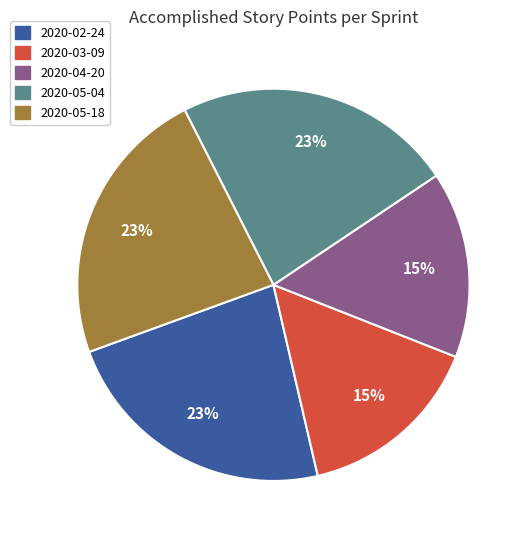

To the nearest percent, what is the average slice percentage?

20%